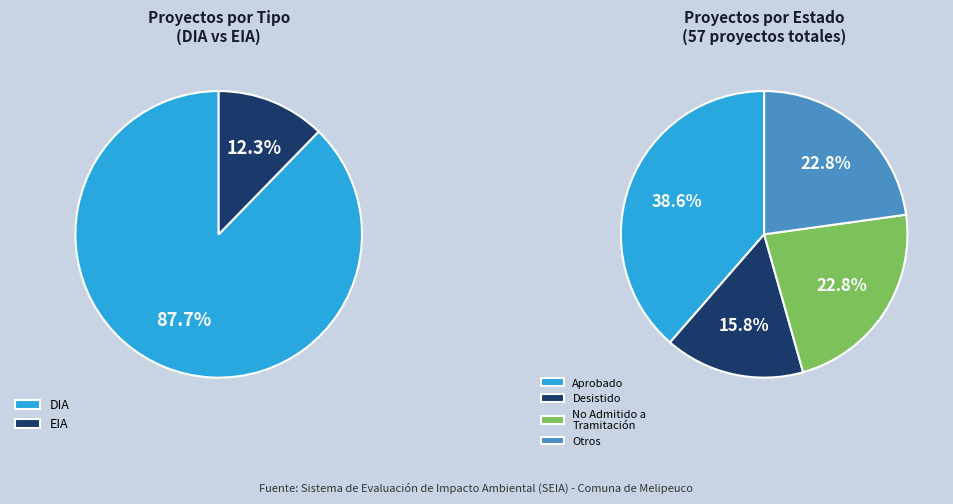

To the nearest percent, what is the difference between the EIA and DIA slice percentages?

75%